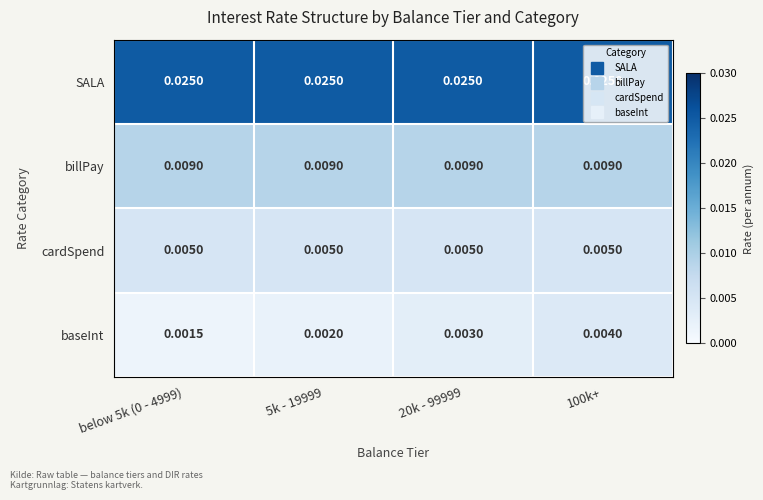

Which series has the largest total across all categories?

SALA